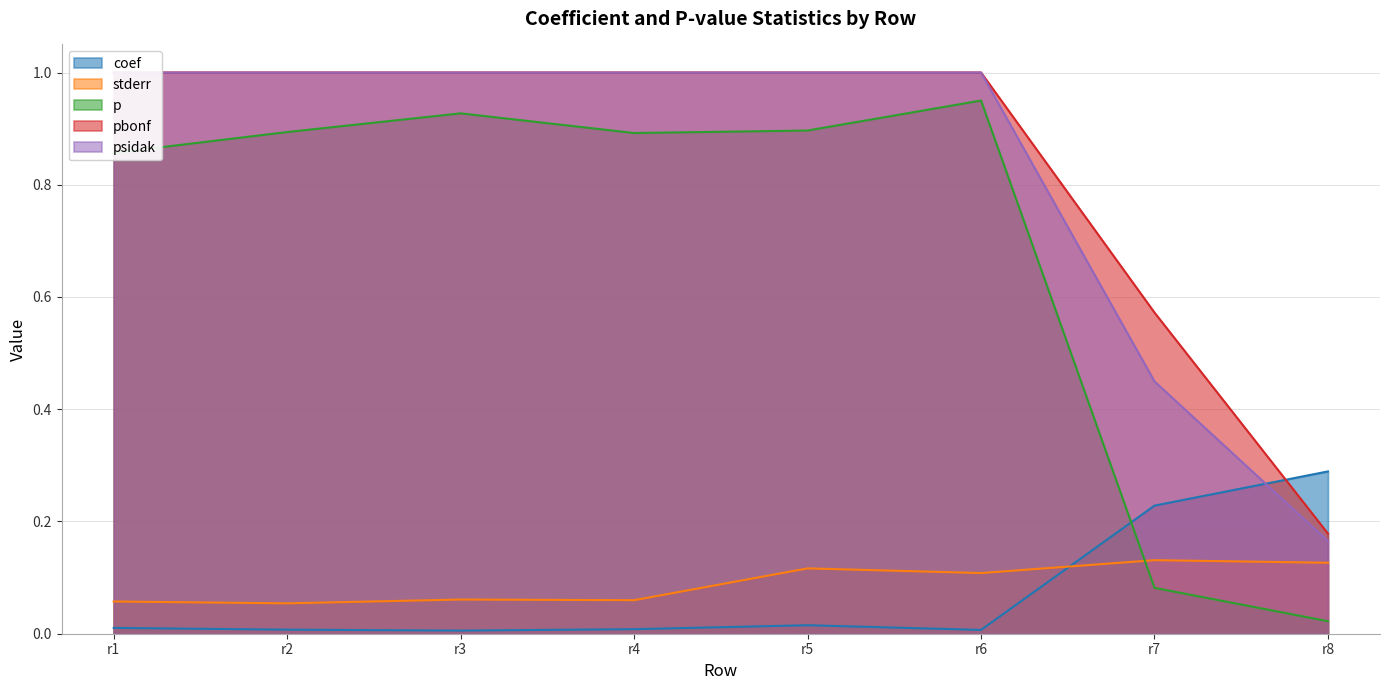

What are all the series names shown in the legend?

coef, stderr, p, pbonf, psidak